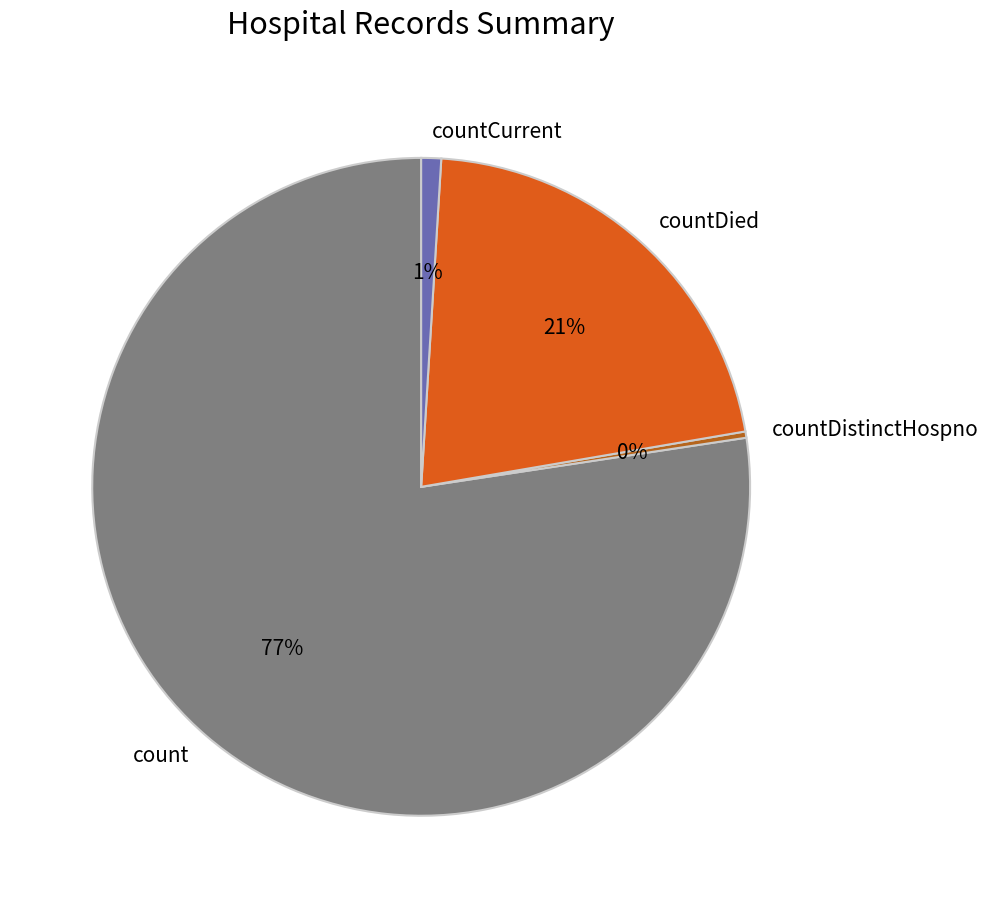

Does any single category account for the majority?

Yes